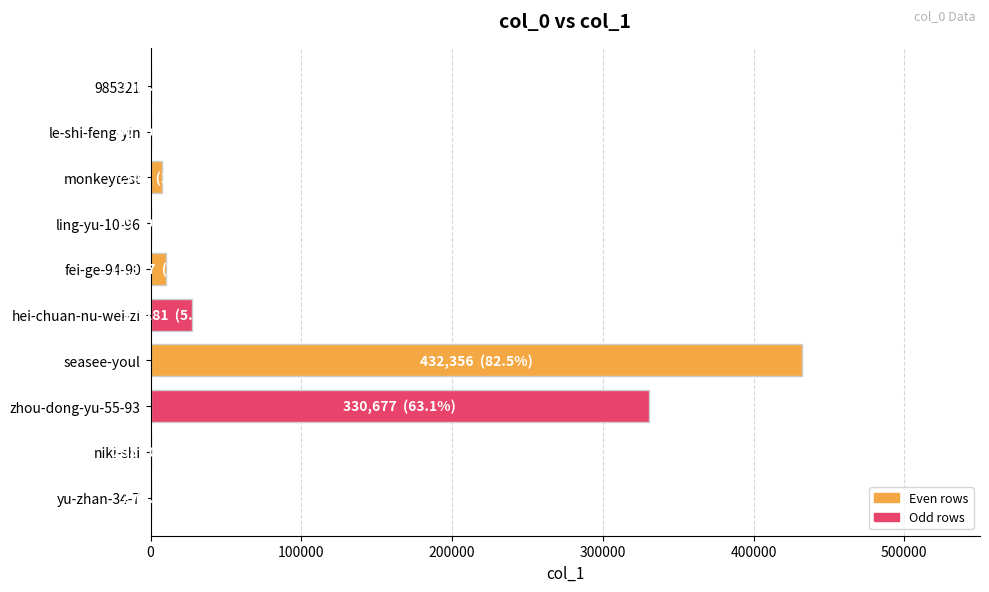

The chart shows a value of 3 at 985321. True or false?

True